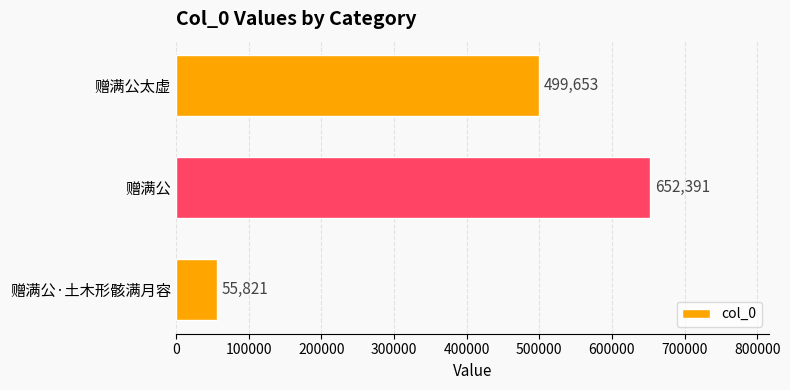

What is the sum of the values at 赠满公 and 赠满公·土木形骸满月容?

708212